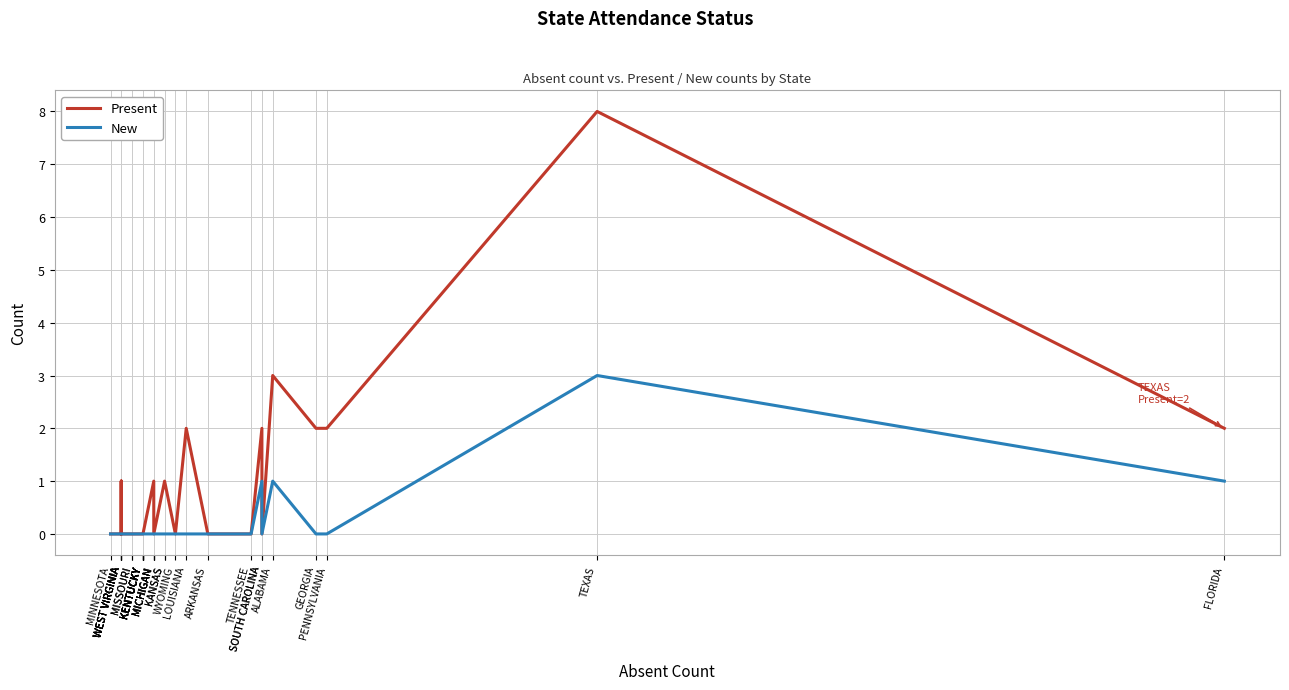

Reading right to left, transcribe all the data shown in this chart.

Present: FLORIDA=2	TEXAS=8	PENNSYLVANIA=2	GEORGIA=2	ALABAMA=3	SOUTH CAROLINA=0	SOUTH CAROLINA=2	TENNESSEE=0	ARKANSAS=0	LOUISIANA=2	WYOMING=0	KANSAS=1	KANSAS=1	MICHIGAN=0	MICHIGAN=0	MICHIGAN=1	MICHIGAN=1	KENTUCKY=0	KENTUCKY=0	KENTUCKY=0	KENTUCKY=0	KENTUCKY=0	KENTUCKY=0	KENTUCKY=0	MISSOURI=0	MISSOURI=0	WEST VIRGINIA=0	WEST VIRGINIA=1	WEST VIRGINIA=0	WEST VIRGINIA=1	WEST VIRGINIA=0	MINNESOTA=0
New: FLORIDA=1	TEXAS=3	PENNSYLVANIA=0	GEORGIA=0	ALABAMA=1	SOUTH CAROLINA=0	SOUTH CAROLINA=1	TENNESSEE=0	ARKANSAS=0	LOUISIANA=0	WYOMING=0	KANSAS=0	KANSAS=0	MICHIGAN=0	MICHIGAN=0	MICHIGAN=0	MICHIGAN=0	KENTUCKY=0	KENTUCKY=0	KENTUCKY=0	KENTUCKY=0	KENTUCKY=0	KENTUCKY=0	KENTUCKY=0	MISSOURI=0	MISSOURI=0	WEST VIRGINIA=0	WEST VIRGINIA=0	WEST VIRGINIA=0	WEST VIRGINIA=0	WEST VIRGINIA=0	MINNESOTA=0